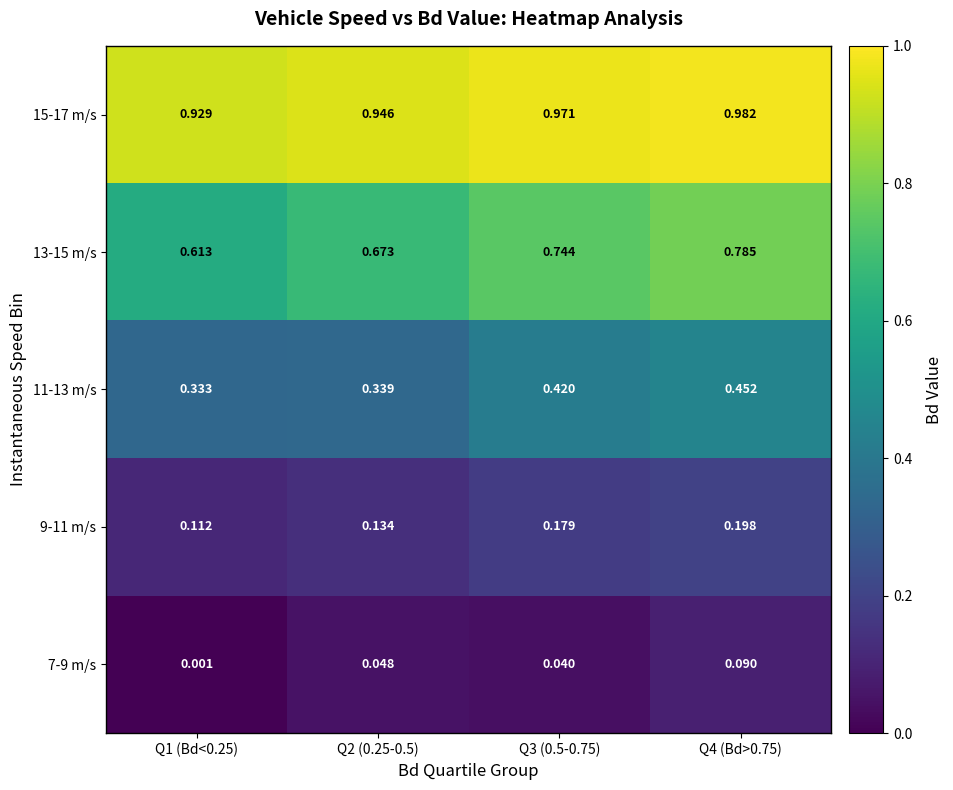

Is the value of 9-11 m/s at Q3 (0.5-0.75) greater than the value of 7-9 m/s at Q4 (Bd>0.75)?

Yes